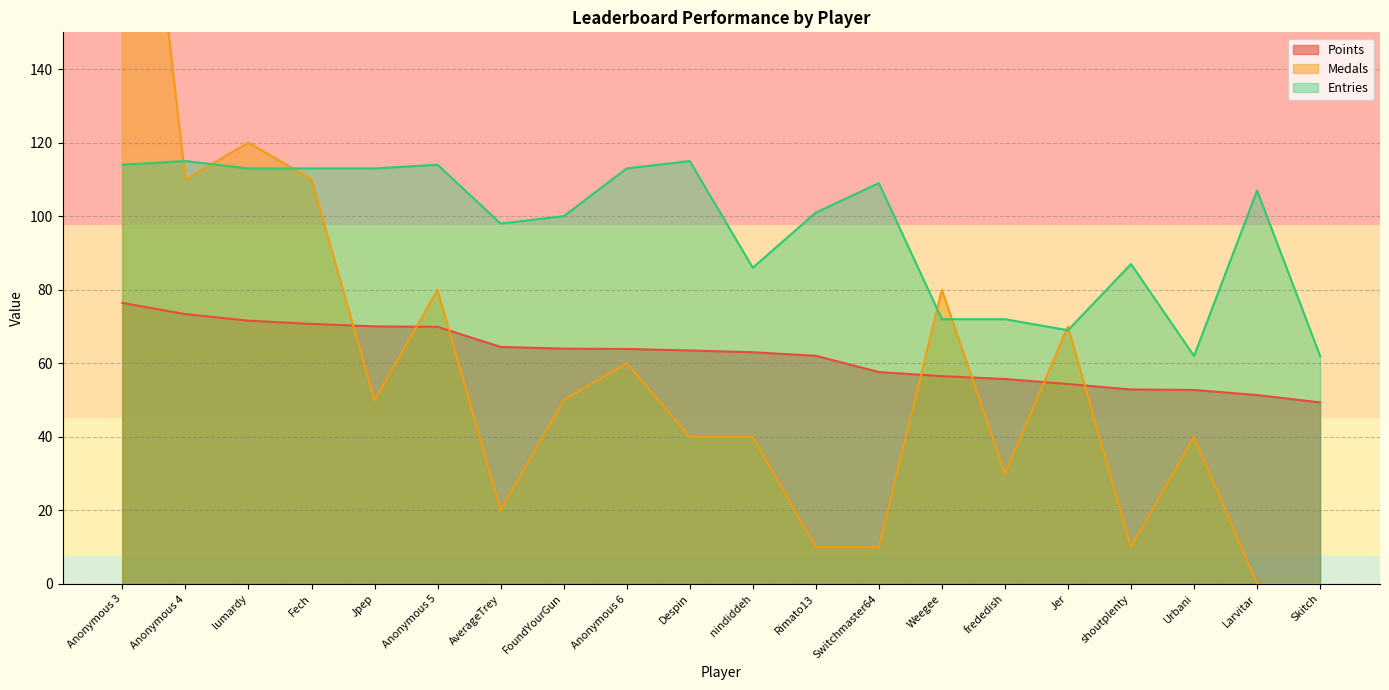

At which label does Medals reach its minimum?

Larvitar